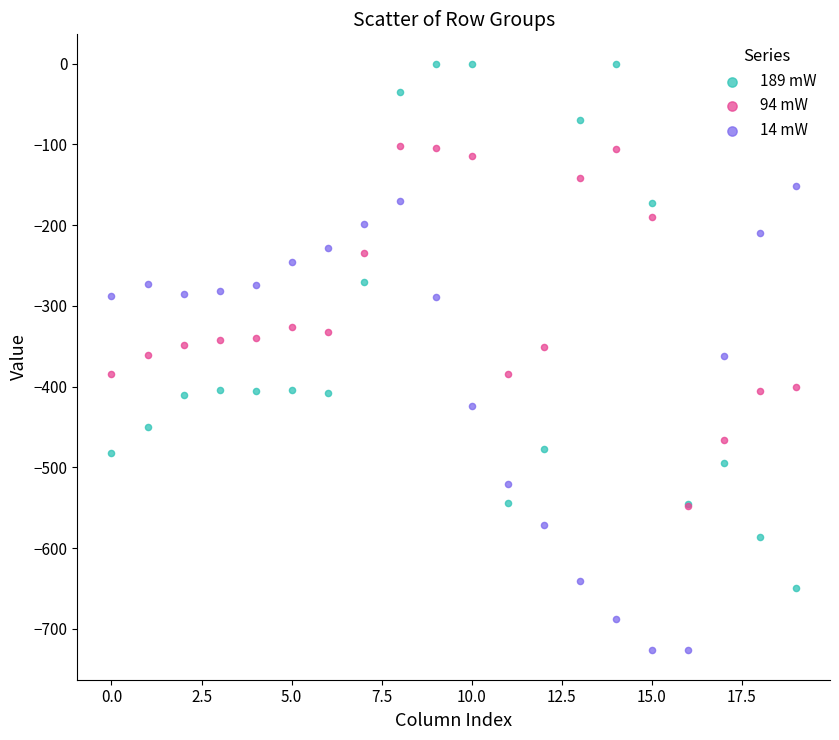

What are all the series names shown in the legend?

189 mW, 94 mW, 14 mW